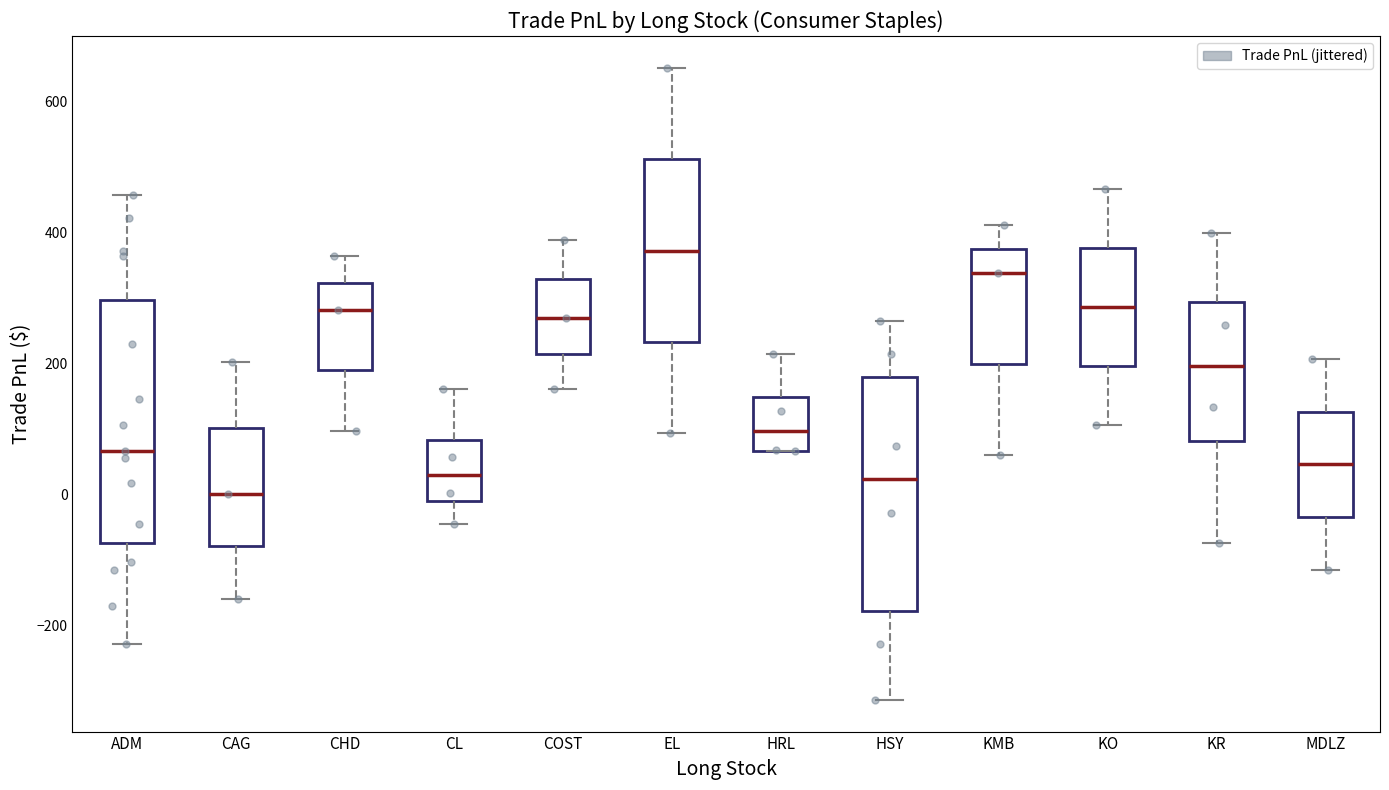

Which box's median line is the highest?

EL